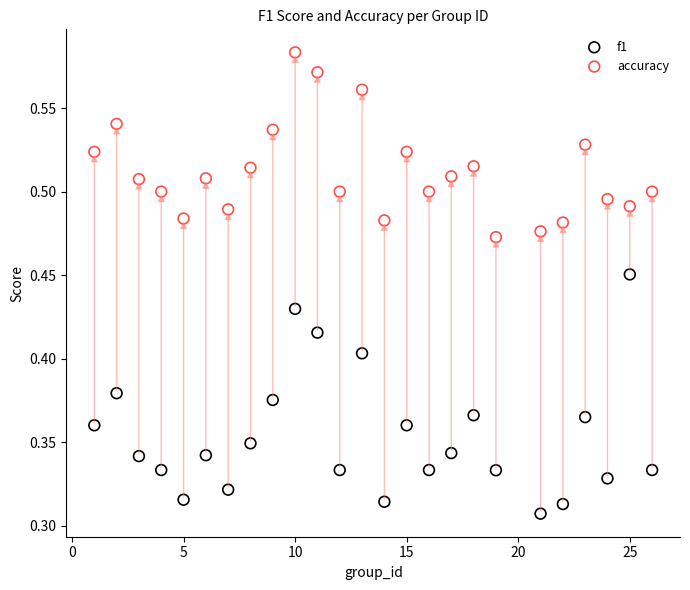

Which series reaches the minimum Y coordinate?

f1